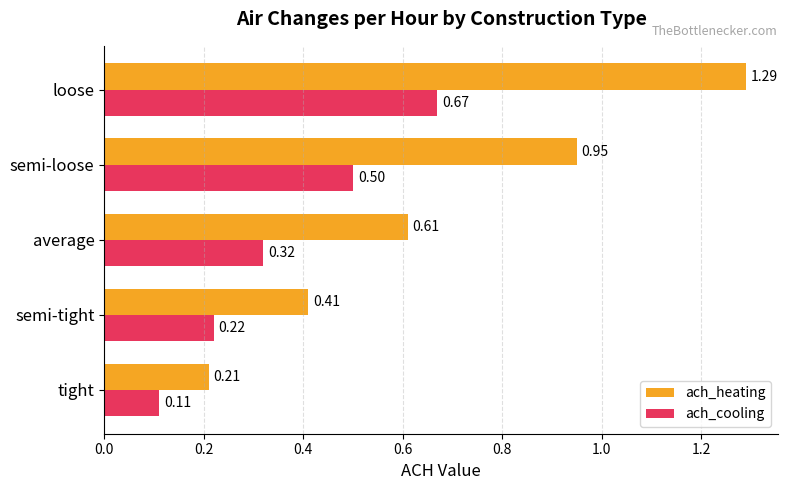

At which category is the sum across all series the highest?

loose